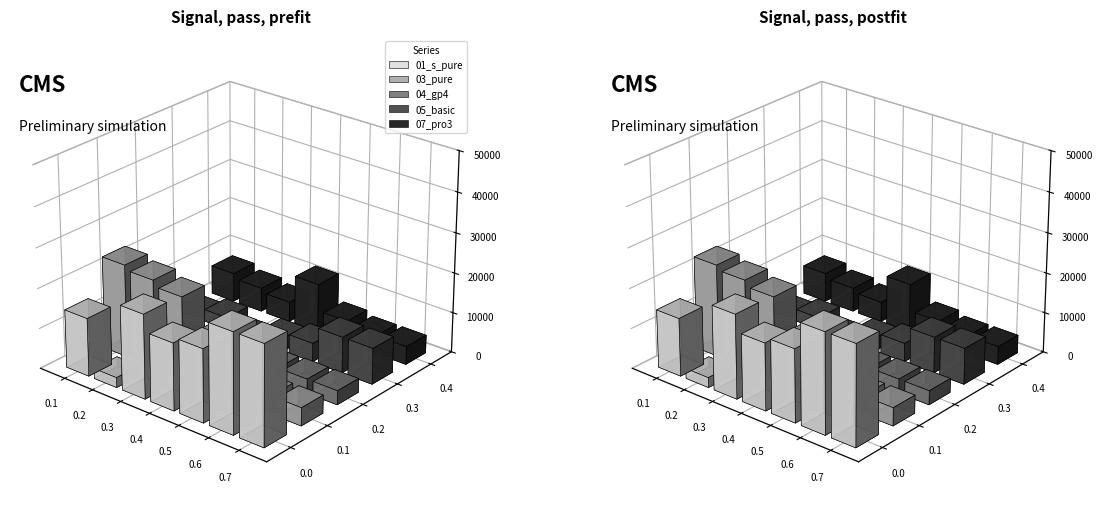

How many data points does each series have?

13